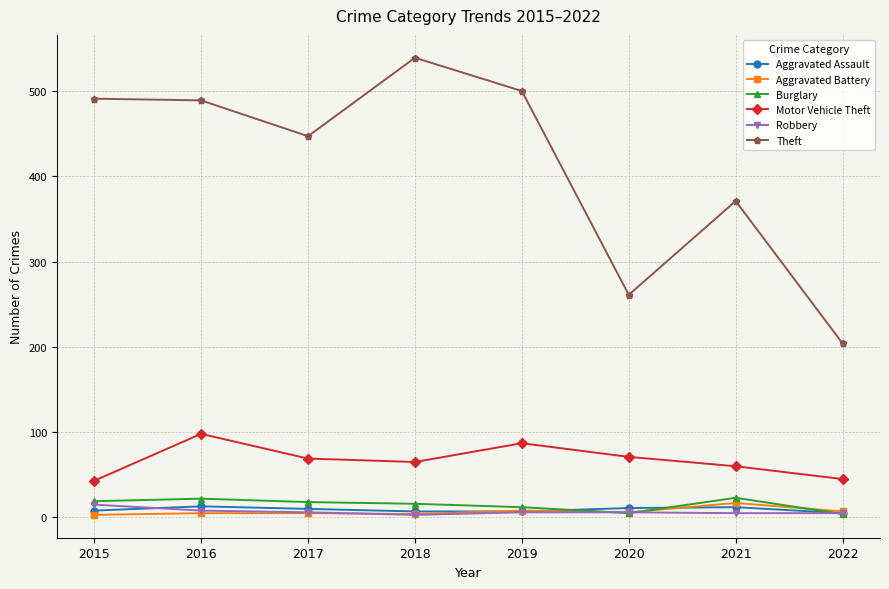

What is the average value of the Theft series?

413